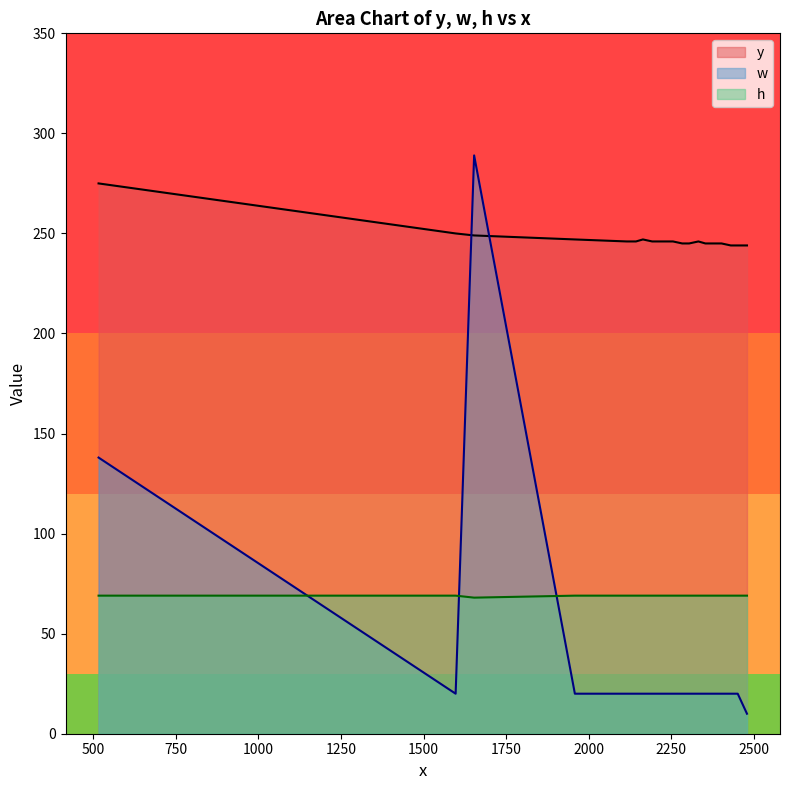

Rank the series by their maximum value, from lowest to highest.

h, y, w